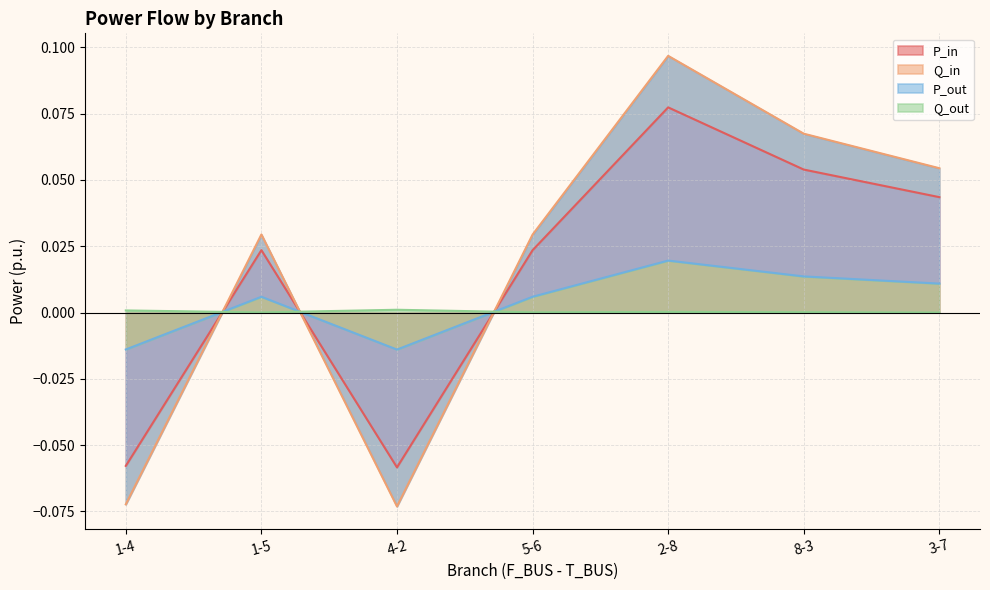

At which category does the chart reach its minimum across all series?

4-2